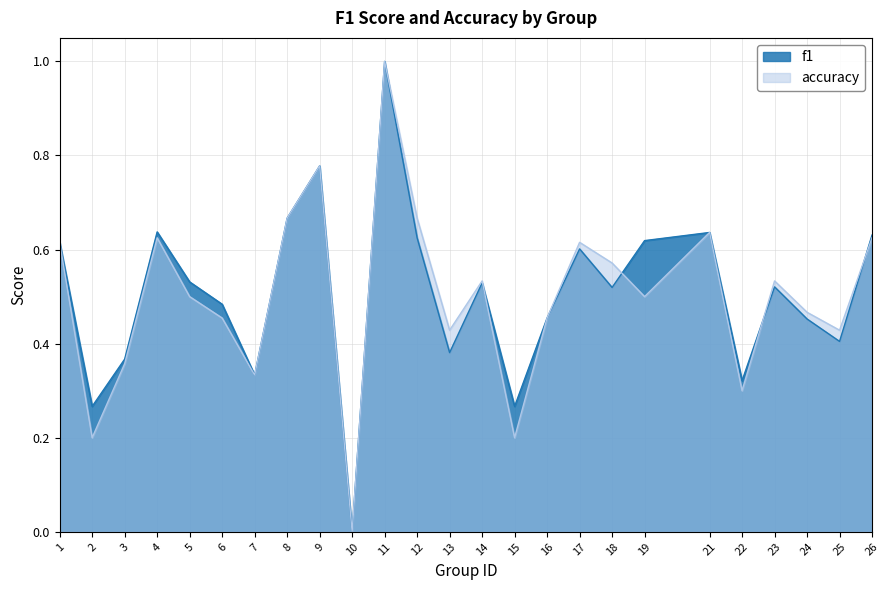

How many interior local valleys does the f1 series have?

8